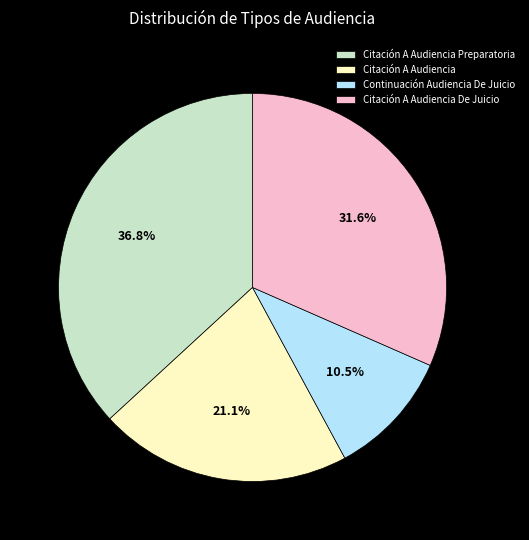

What is the smallest slice in the pie chart?

Continuación Audiencia De Juicio